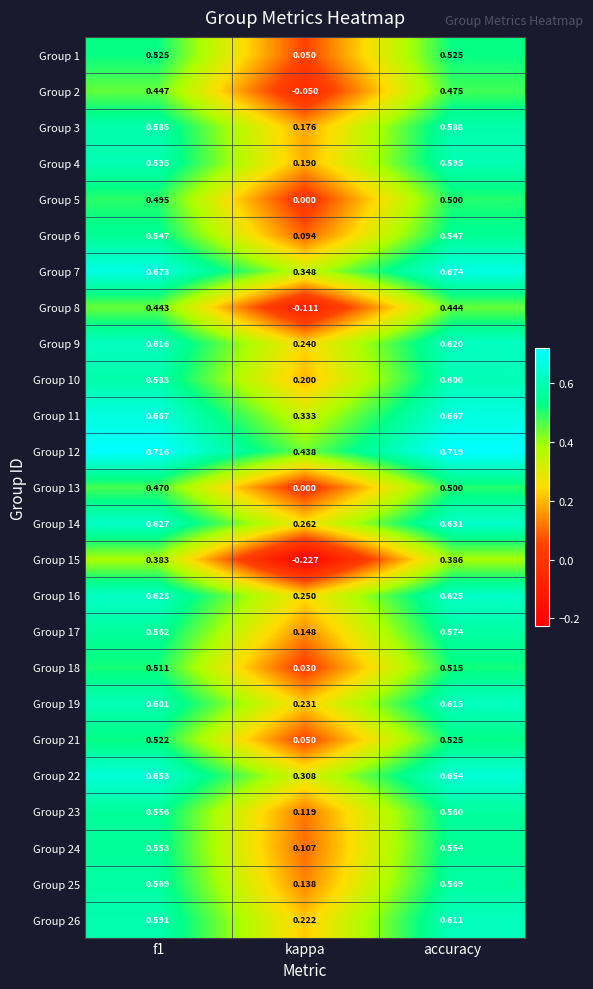

Which series changed the most between kappa and accuracy?

Group 15